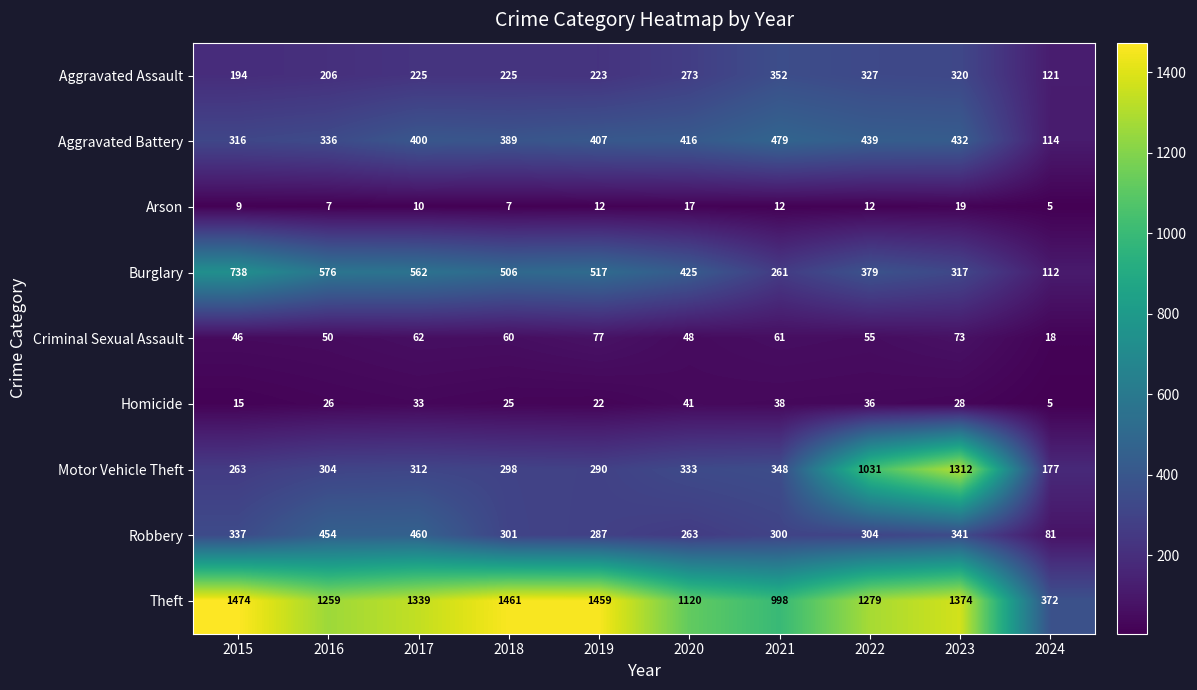

Is it true that Aggravated Assault equals 92 at 2023?

False